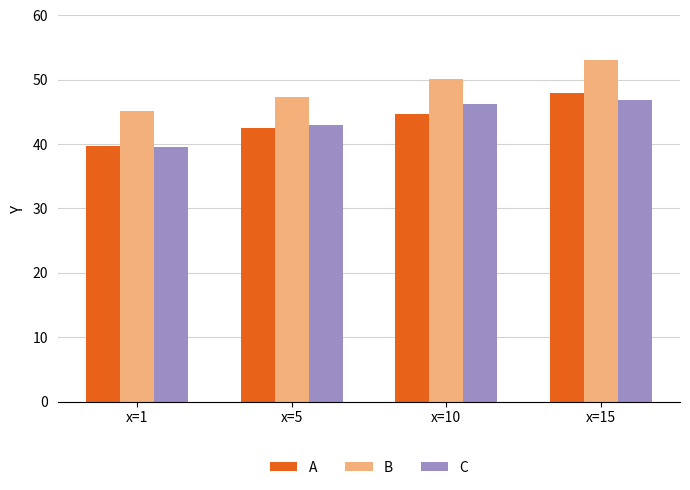

Which series changed the most between x=10 and x=15?

A